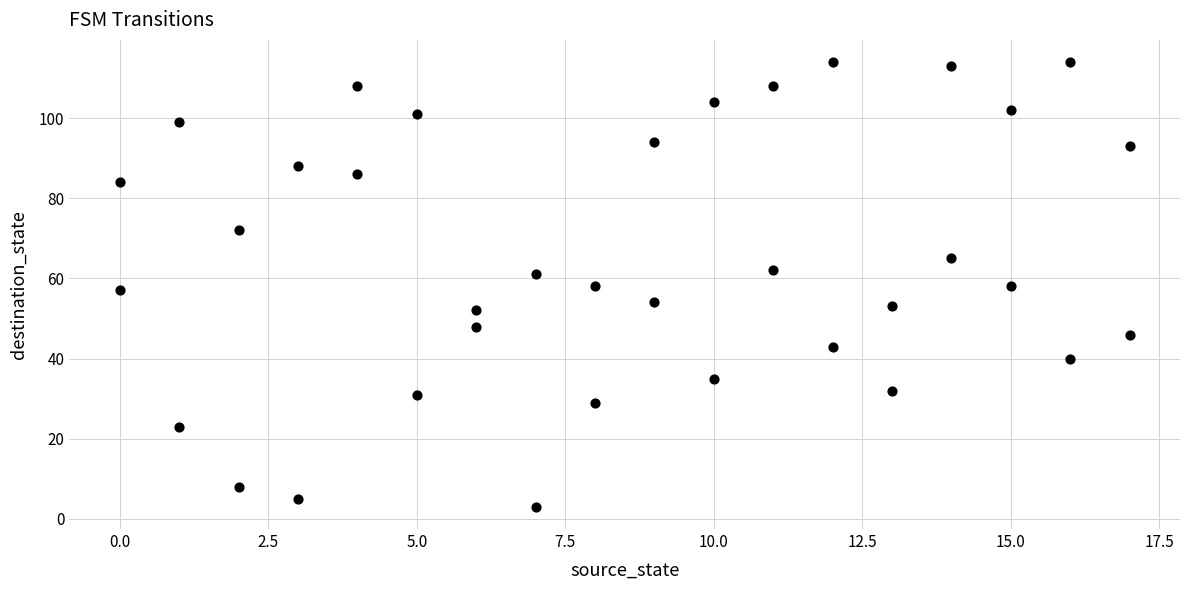

What is the range of X values (max minus min)?

17